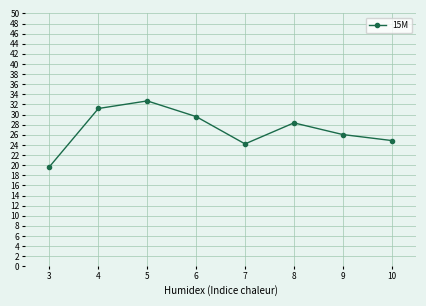

List the labels in order of value, smallest first.

3, 7, 10, 9, 8, 6, 4, 5